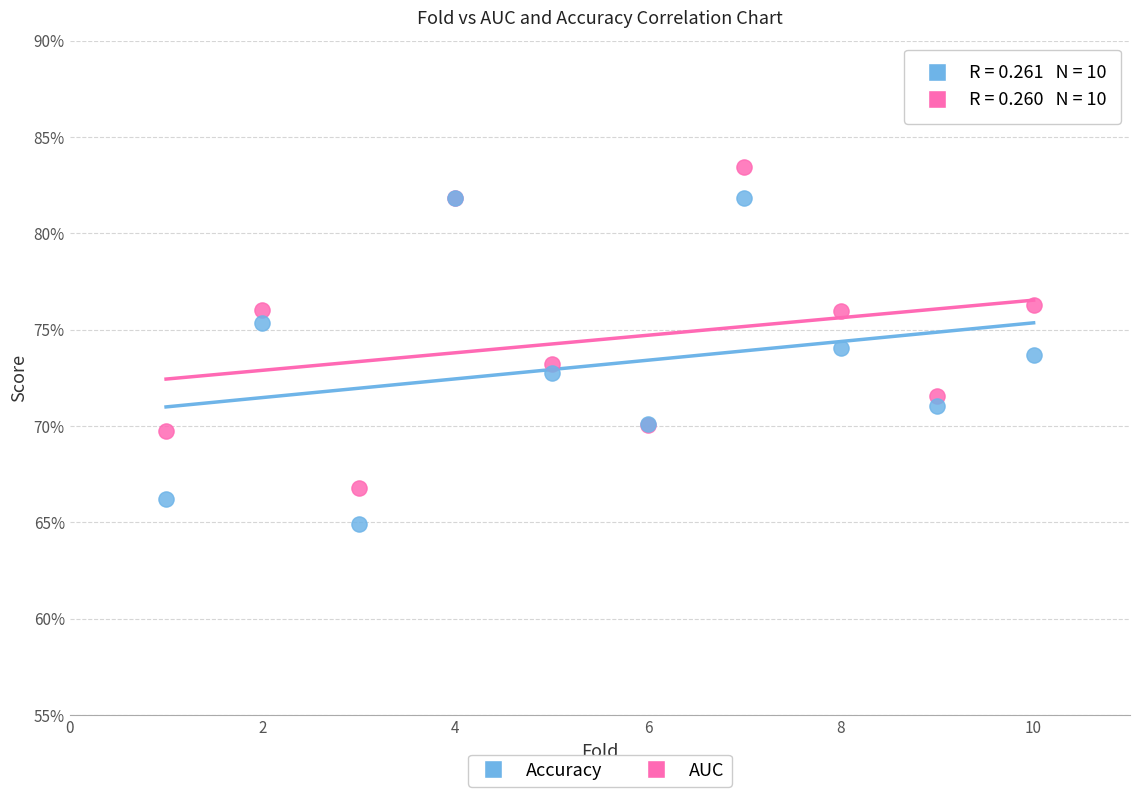

What are all the series names shown in the legend?

Accuracy, AUC